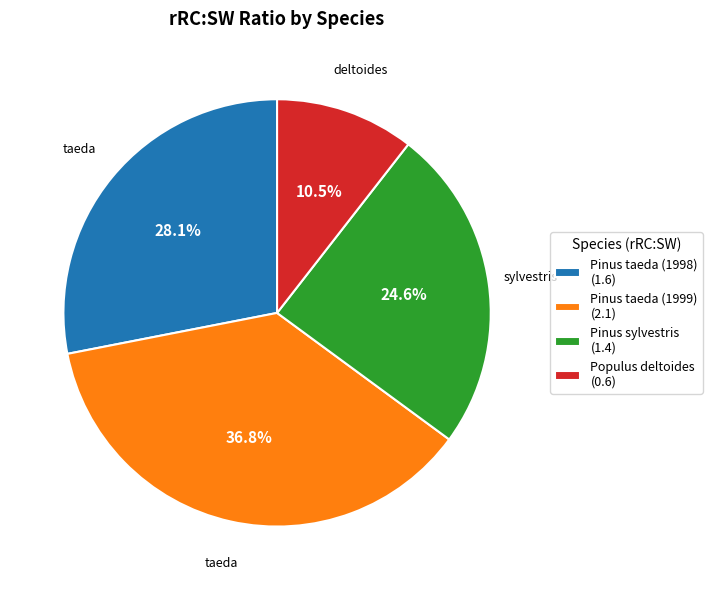

Do Pinus sylvestris and Populus deltoides together represent more than half of the pie?

No